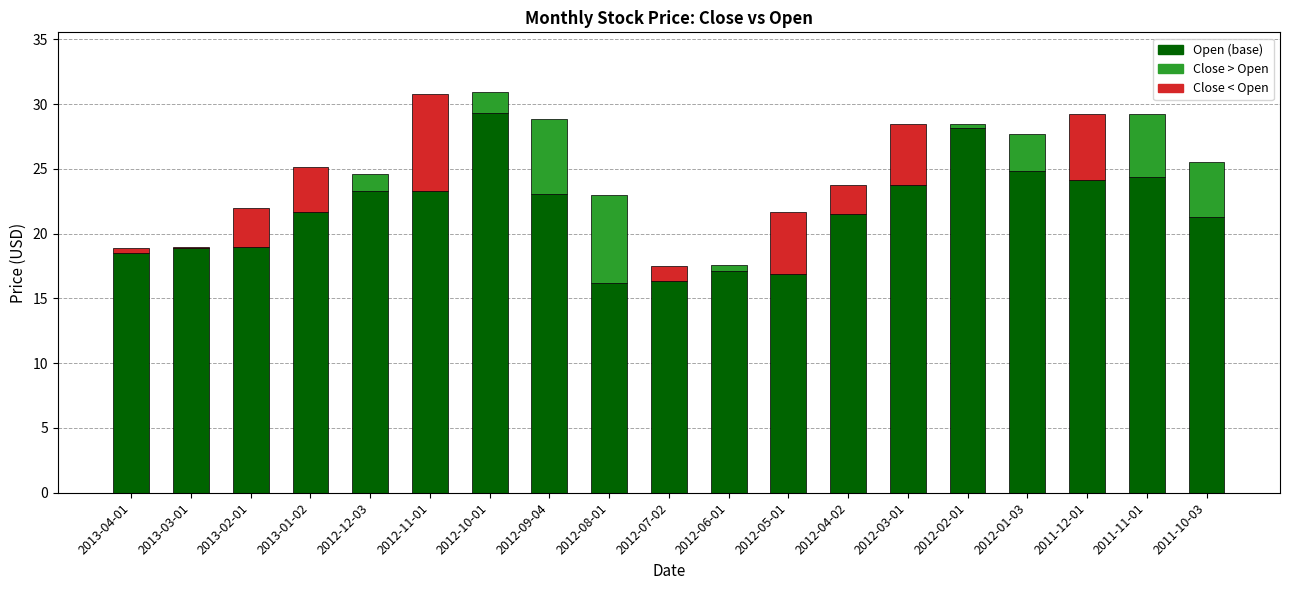

What is the difference between the maximum and second lowest values?

13.0